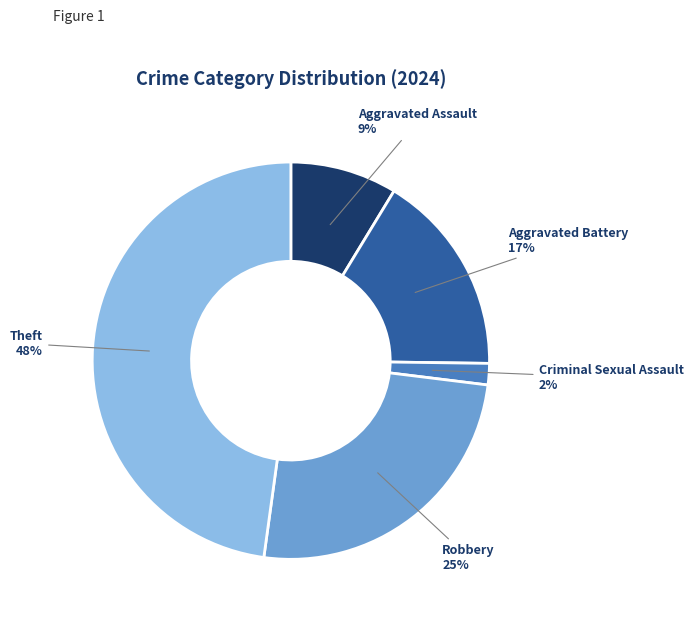

What is the largest slice in the pie chart?

Theft